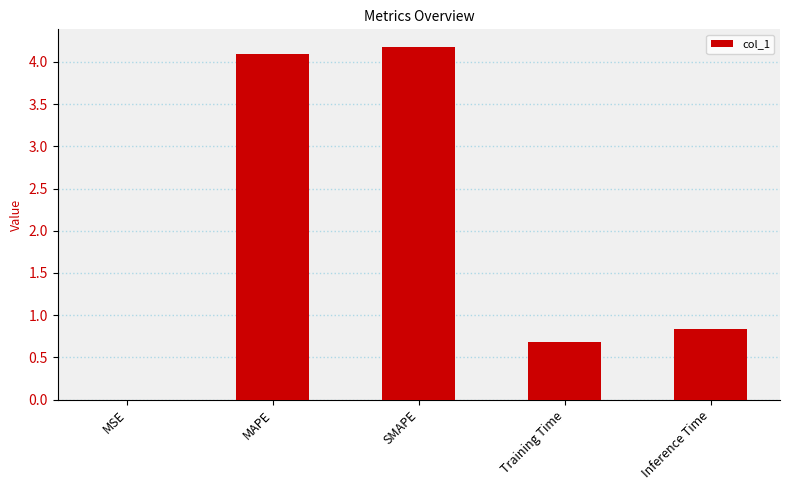

Read the value at Inference Time.

0.8